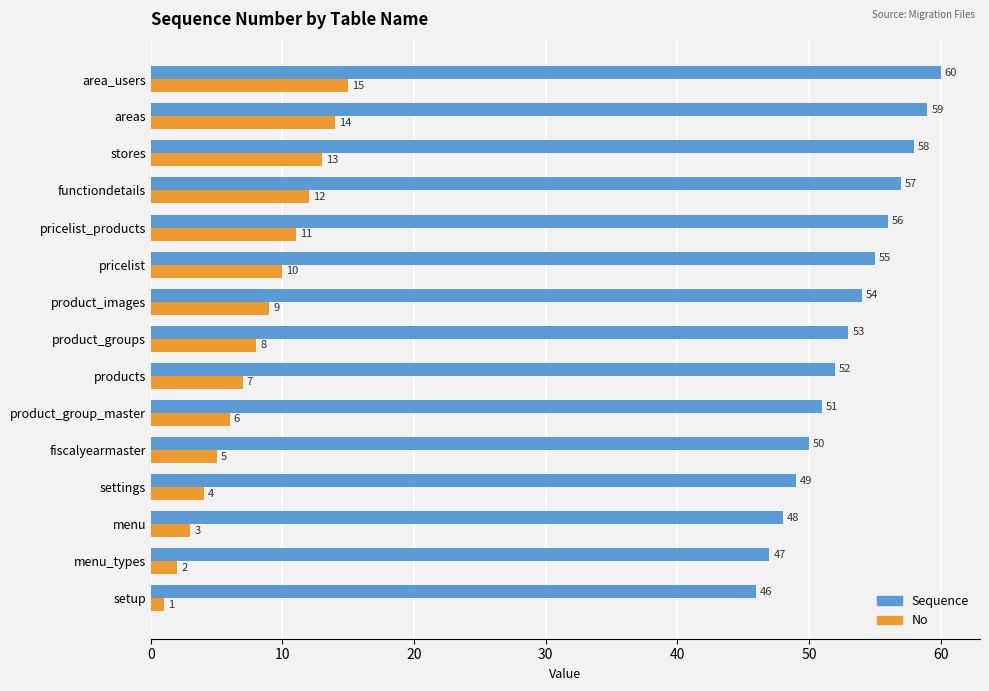

Rank the series by their maximum value, from lowest to highest.

No, Sequence